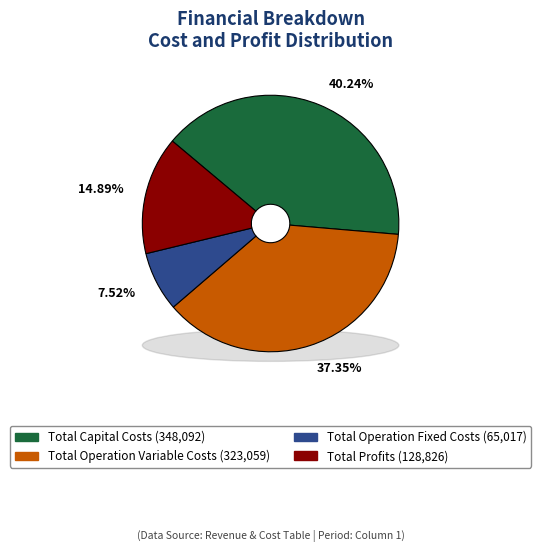

Which slice is the largest?

Total Capital Costs